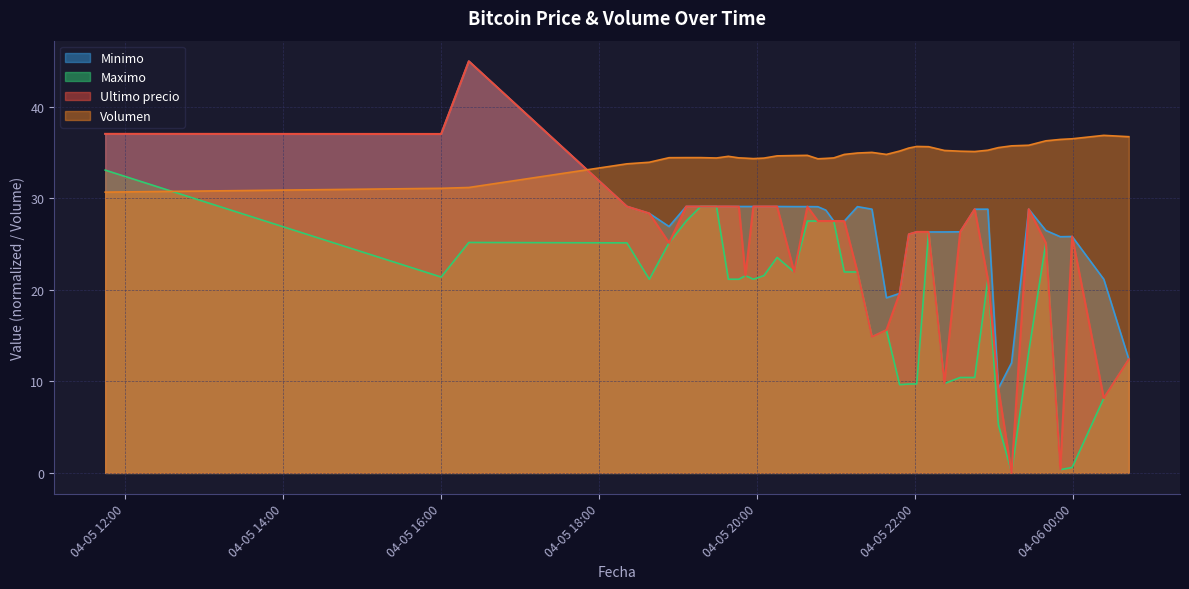

Which series ends up on top after the final intersection of Ultimo precio and Volumen?

Volumen